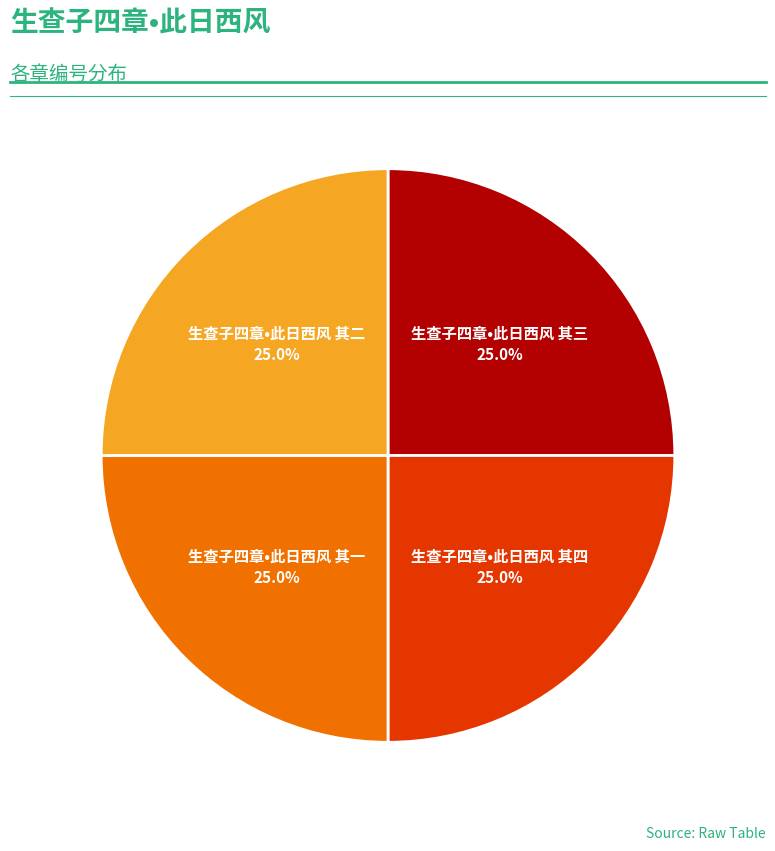

Does any single category account for the majority?

No